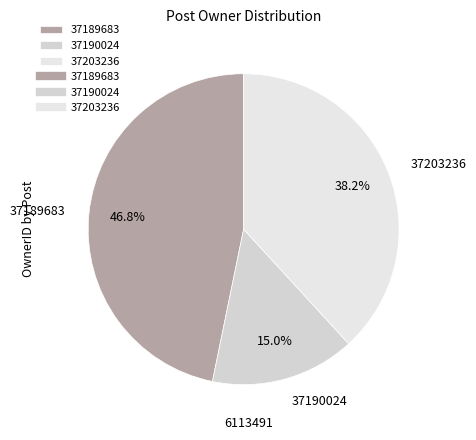

To the nearest percent, what portion does 37190024 represent?

15%